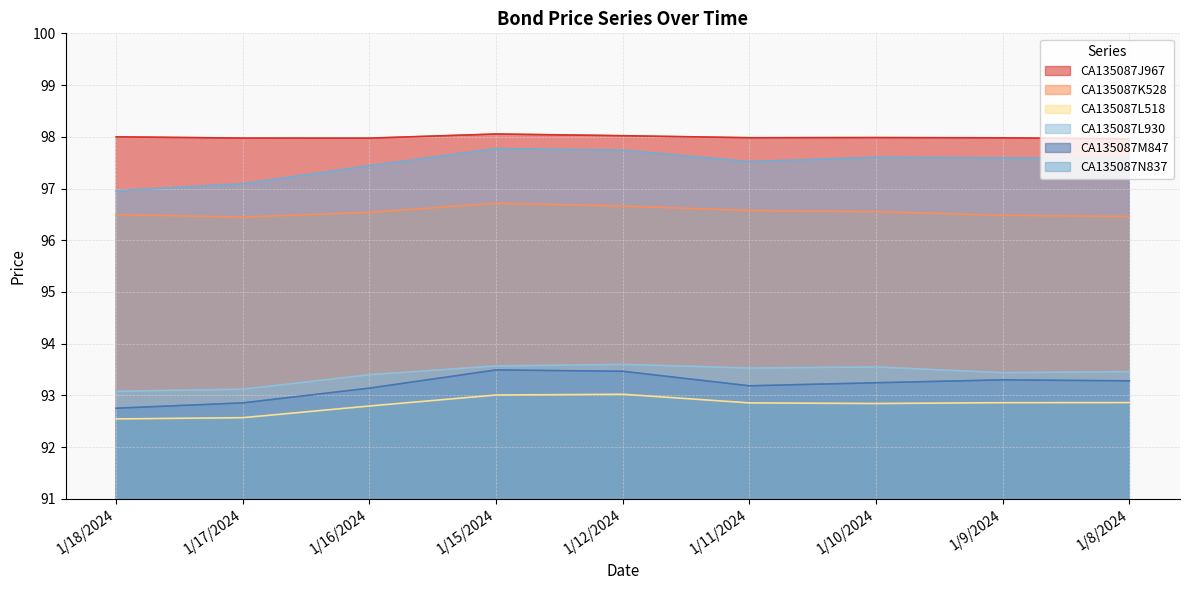

At which category does CA135087L518 reach its first local peak?

1/12/2024